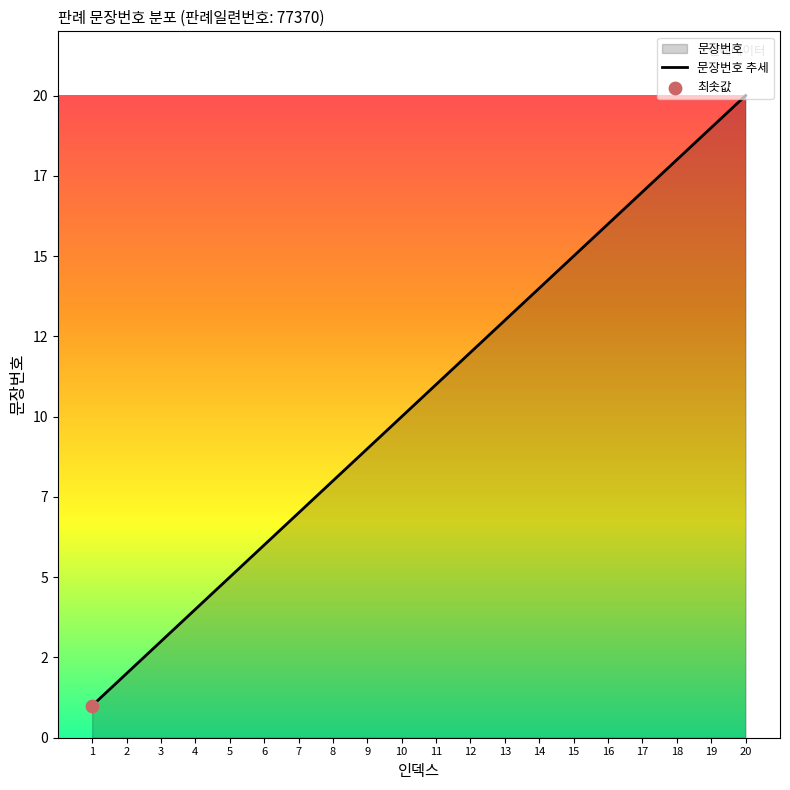

Approximately how many times larger is the value at 1 compared to 19?

0.1